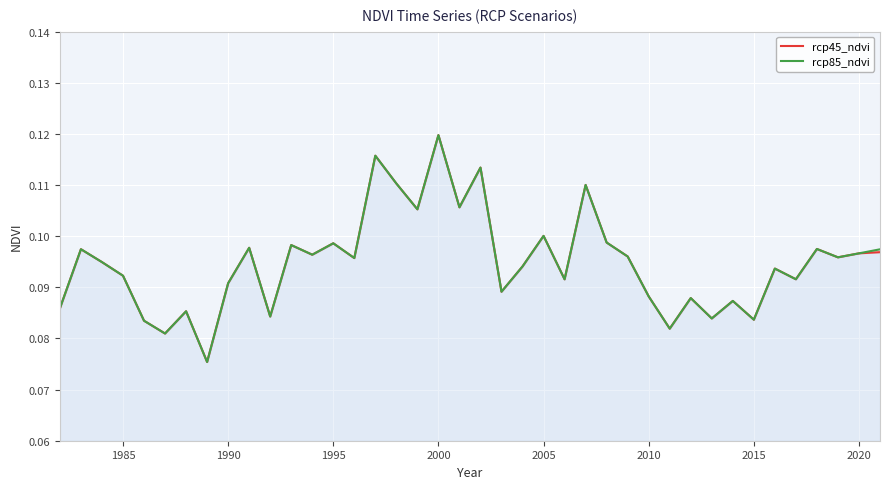

True or false: rcp85_ndvi has a value of 0.1 at 2015.

False